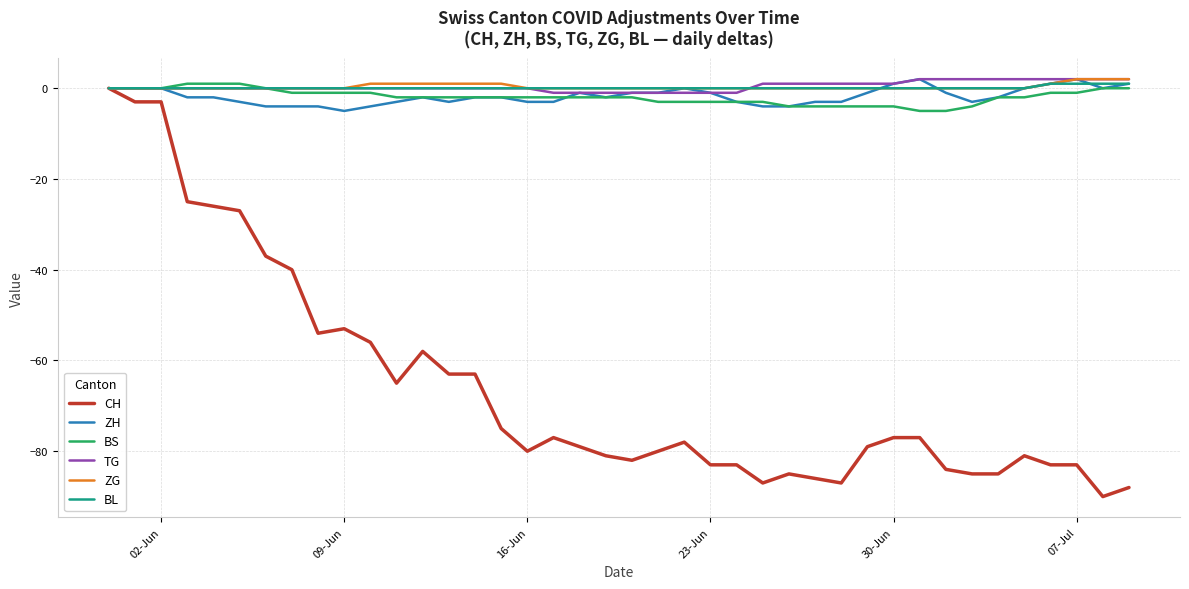

True or false: ZH has more than 2 interior local peaks.

True